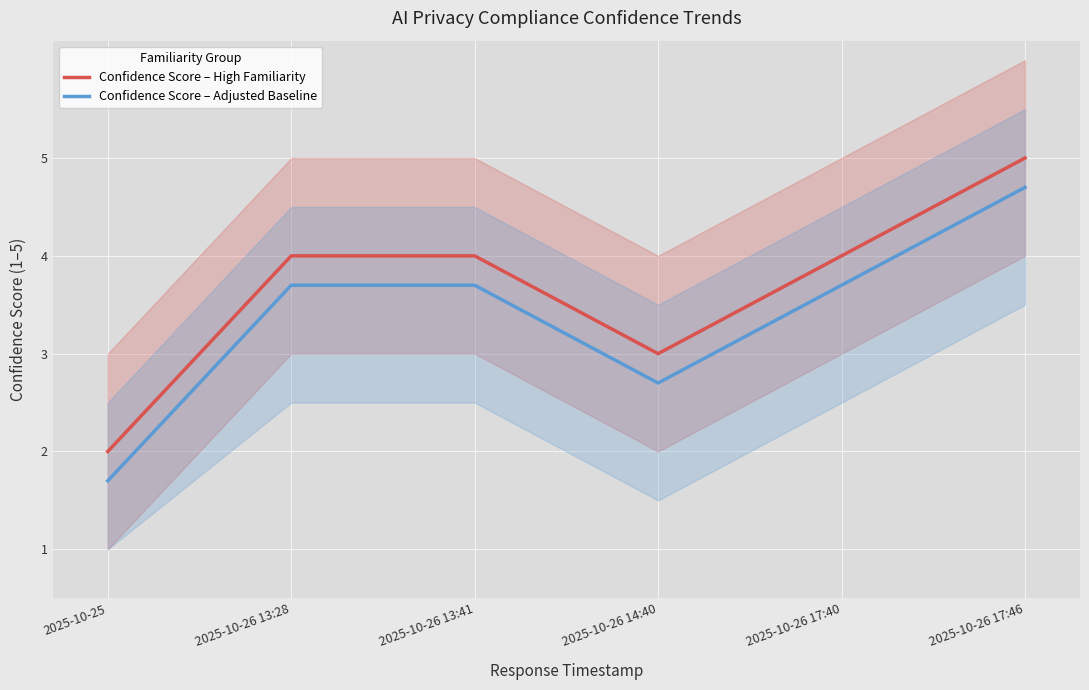

Reading left to right, extract all data points from this chart.

Confidence Score – High Familiarity: 2025-10-25=2.0	2025-10-26 13:28=4.0	2025-10-26 13:41=4.0	2025-10-26 14:40=3.0	2025-10-26 17:40=4.0	2025-10-26 17:46=5.0
Confidence Score – Adjusted Baseline: 2025-10-25=1.7	2025-10-26 13:28=3.7	2025-10-26 13:41=3.7	2025-10-26 14:40=2.7	2025-10-26 17:40=3.7	2025-10-26 17:46=4.7